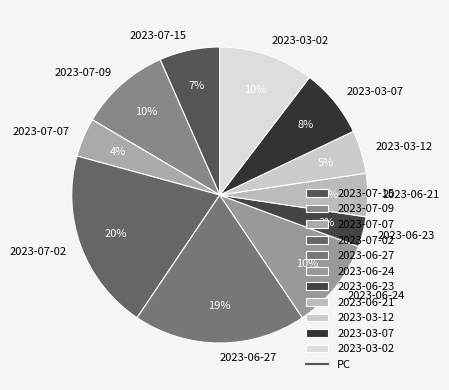

Is there a majority slice in this chart?

No